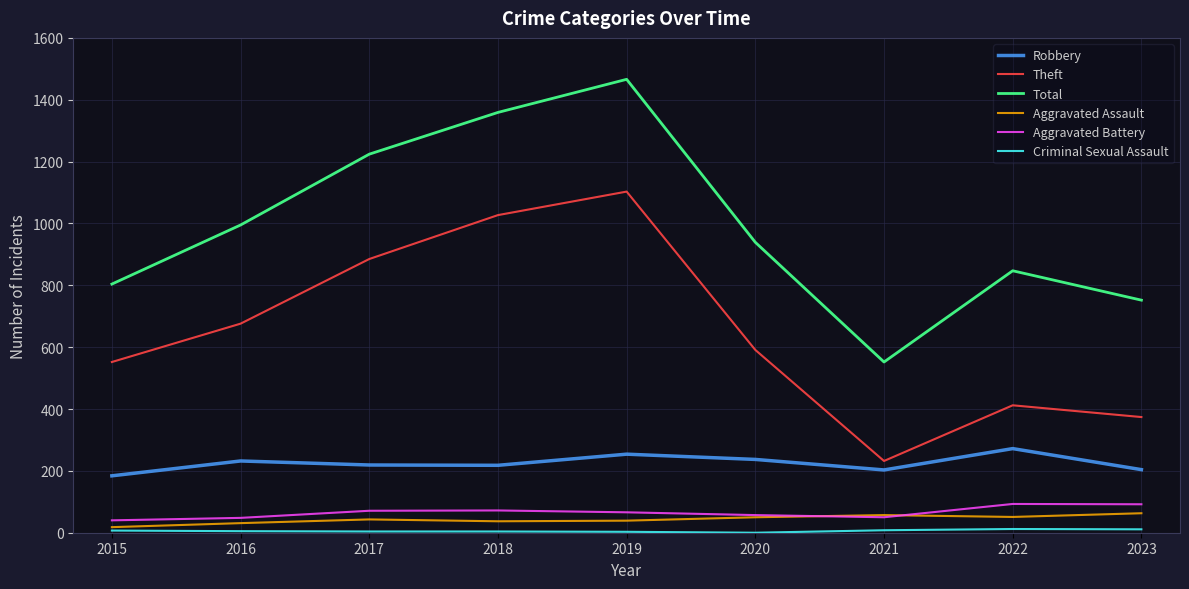

Read the Aggravated Battery value at 2019.

66